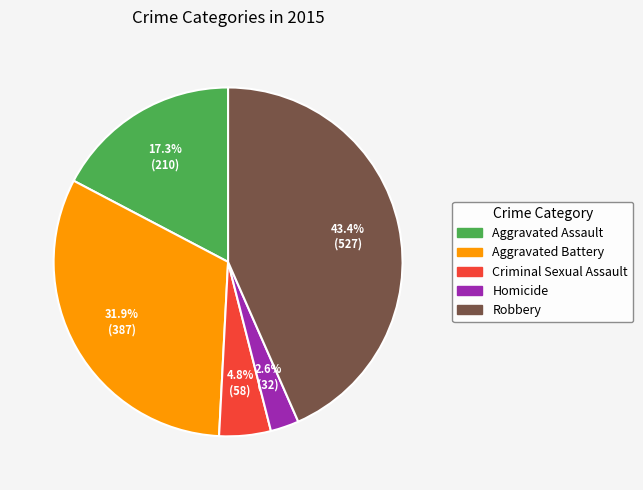

To the nearest percent, what is the combined percentage of Aggravated Assault and Criminal Sexual Assault?

22%